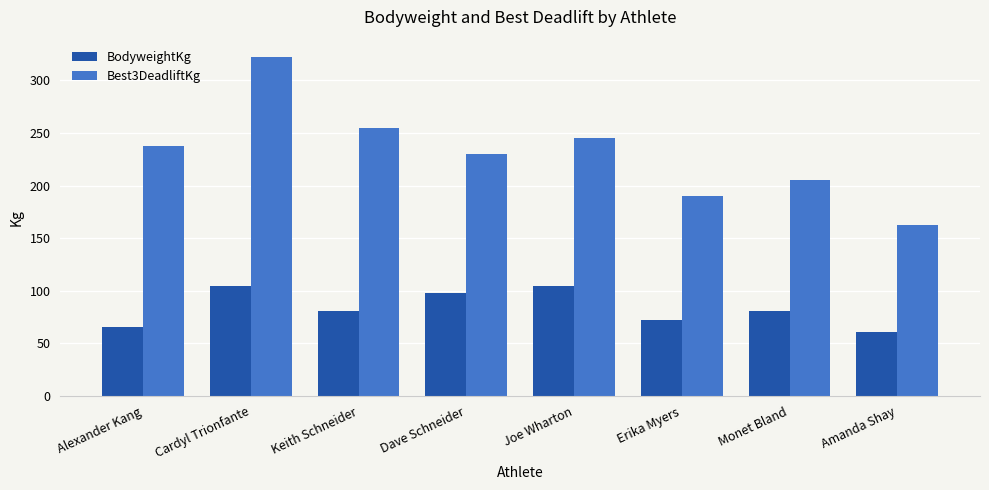

Which series has the widest spread of values?

Best3DeadliftKg